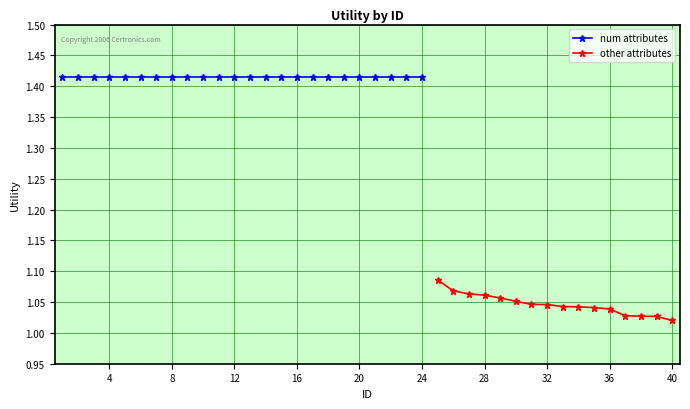

What is the difference between the second highest and minimum values?

0.4